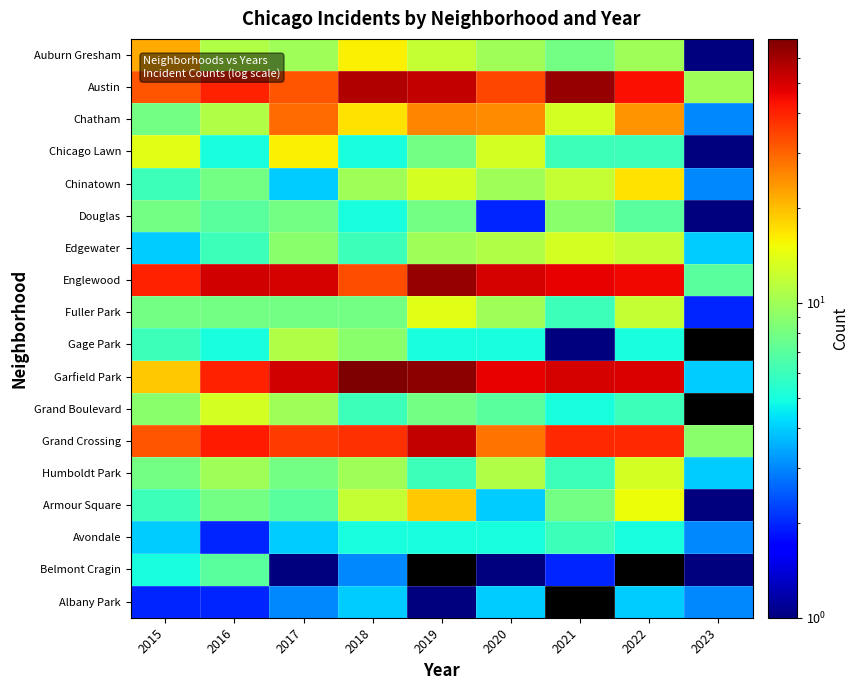

What is the maximum value for Douglas?

9.0